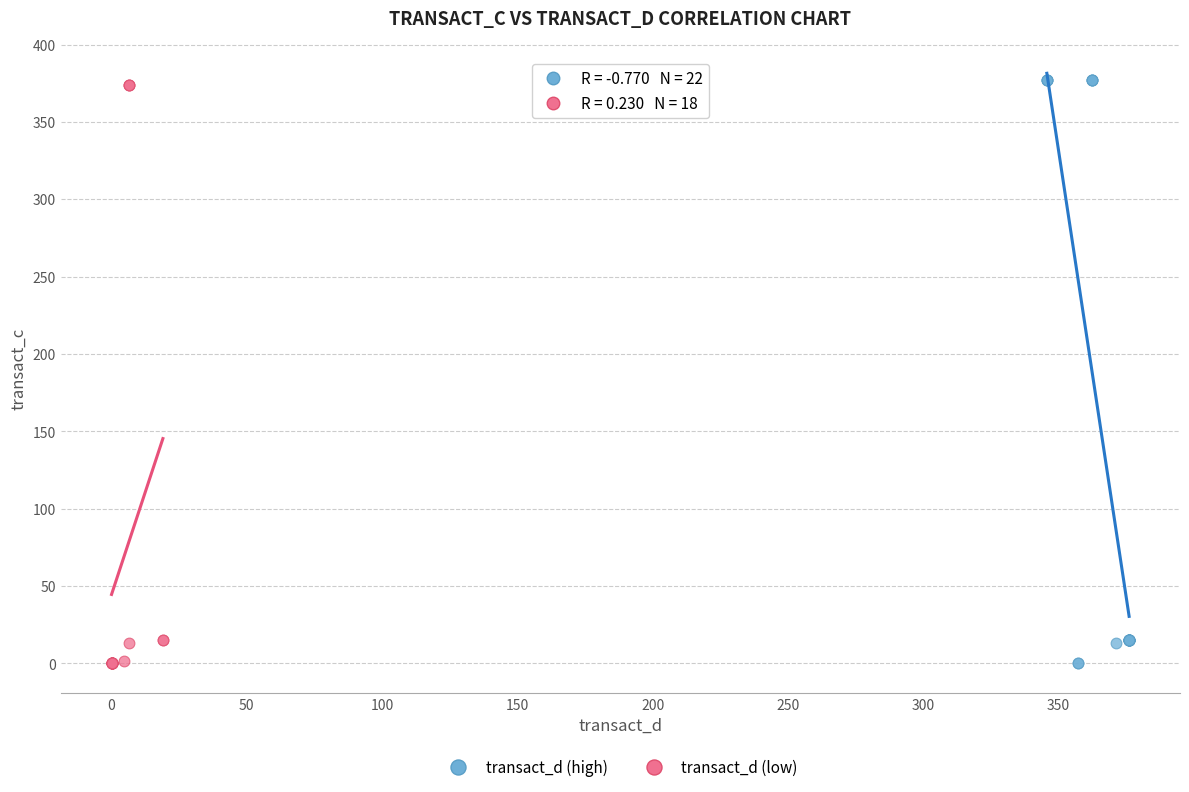

What are all the series names shown in the legend?

transact_d (high), transact_d (low)